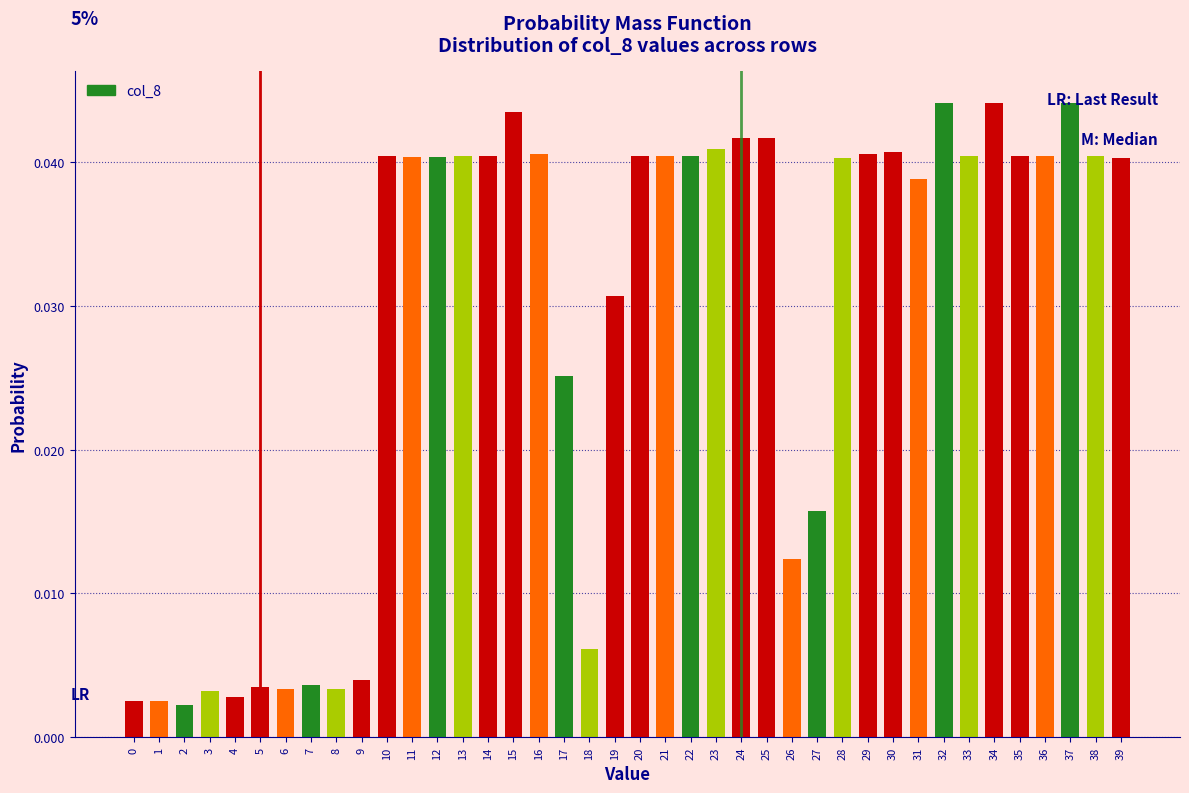

Which has a higher value, 14 or 19?

14